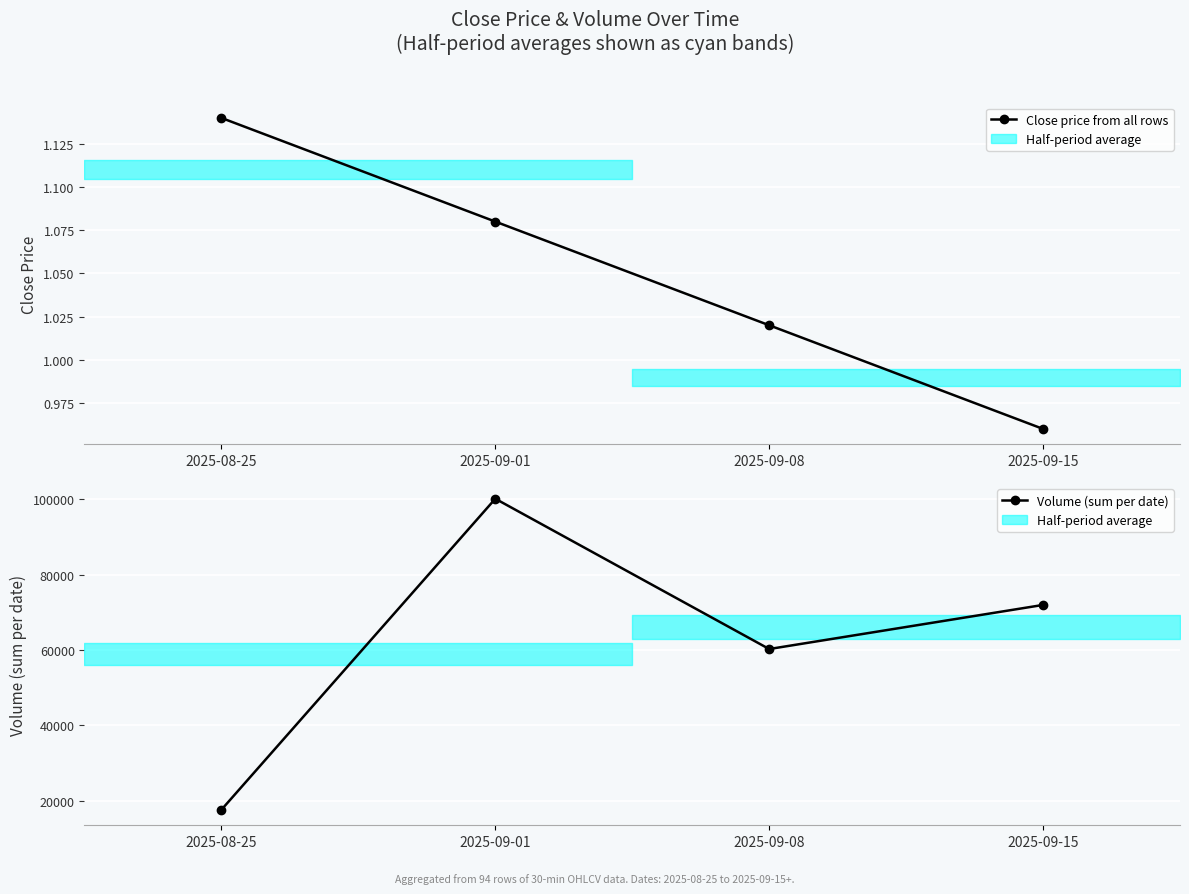

Reading left to right, list all the values displayed in this chart.

Close price: 1.1	1.1	1.0	1.0
Volume (sum per date): 17635.0	100168.0	60283.0	71987.0